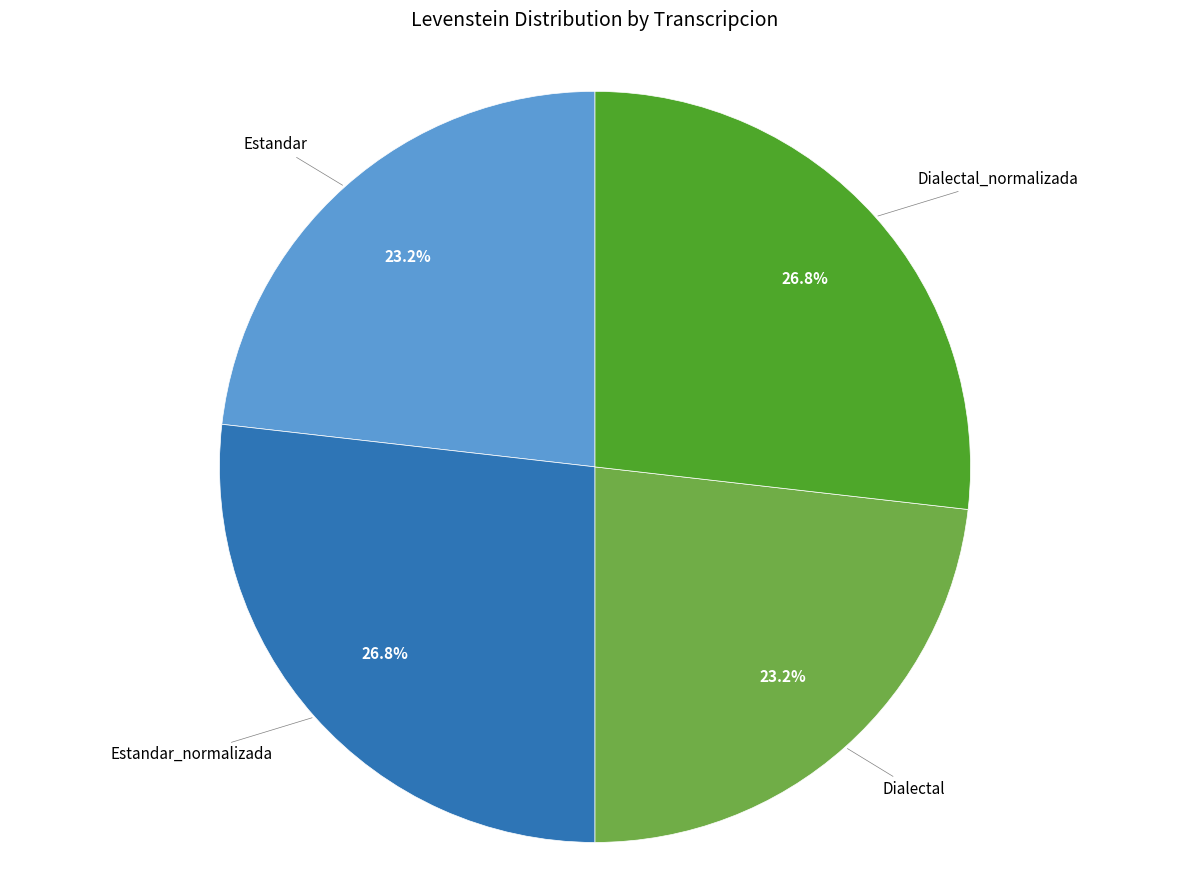

Is there any slice that represents more than half of the pie?

No